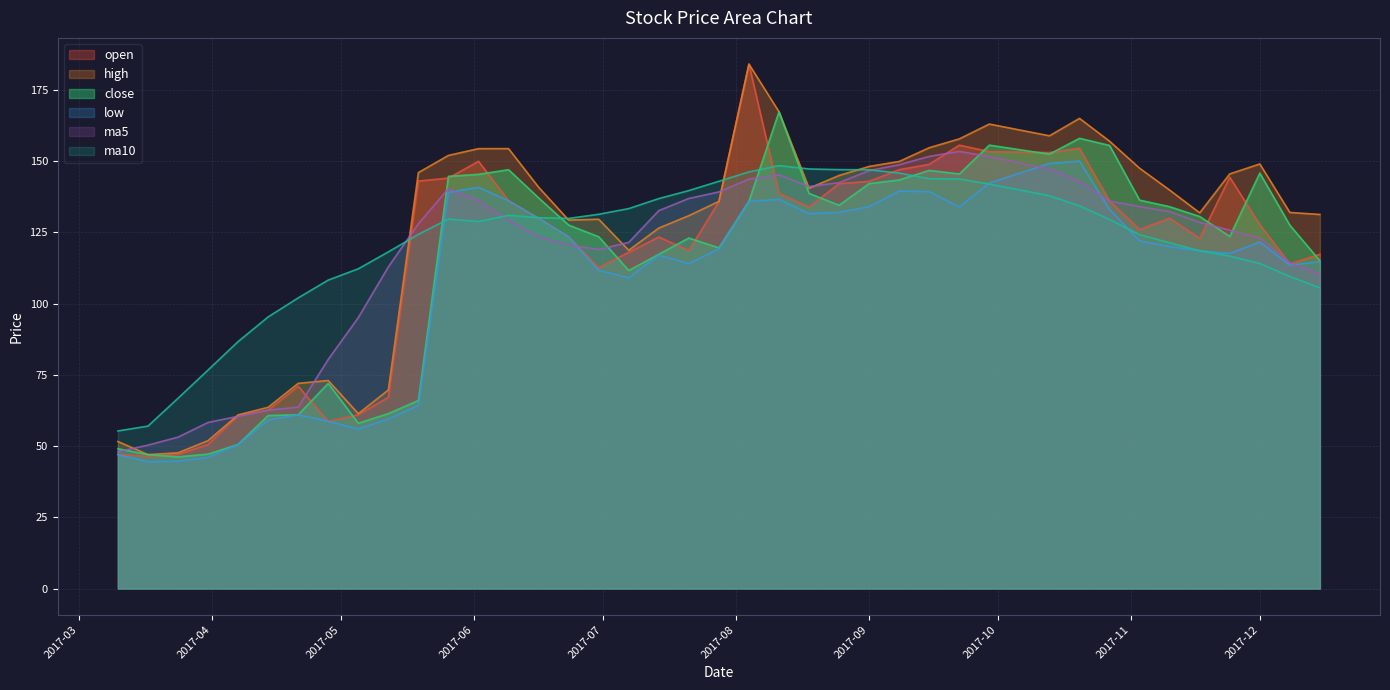

What is the spread (max minus min) of values at 2017-09-29?

21.1